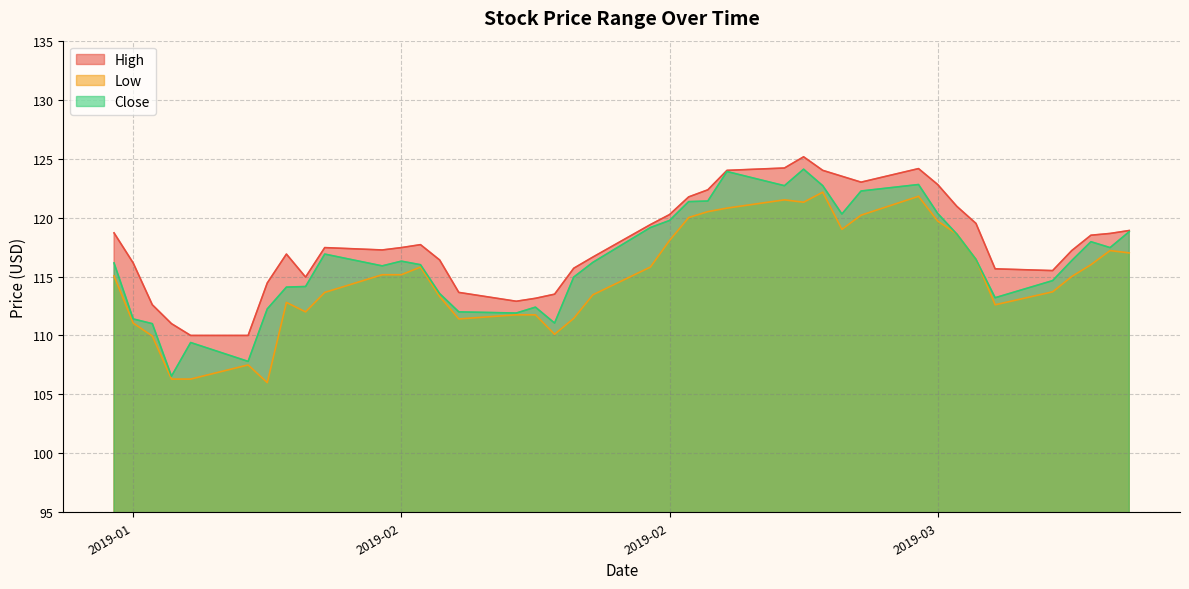

What is the greatest value displayed?

125.2